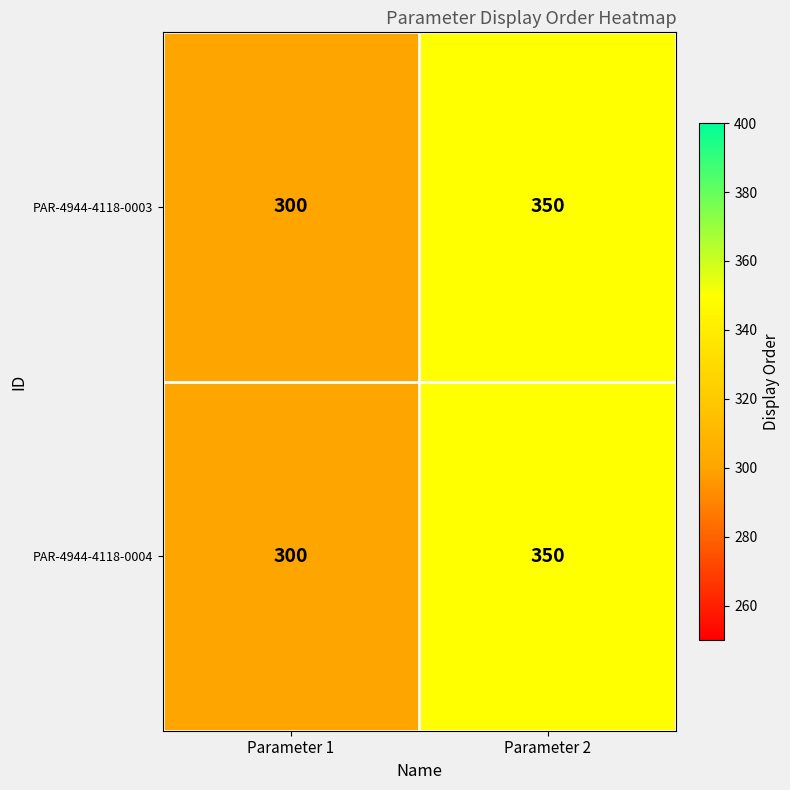

What is the total value across all series at Parameter 2?

700